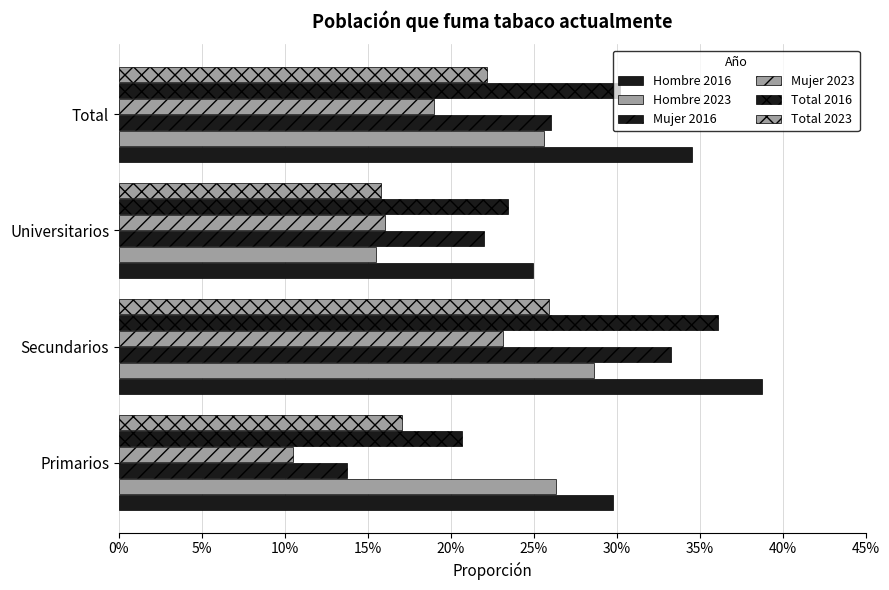

What are all the series names shown in the legend?

Hombre 2016, Hombre 2023, Mujer 2016, Mujer 2023, Total 2016, Total 2023